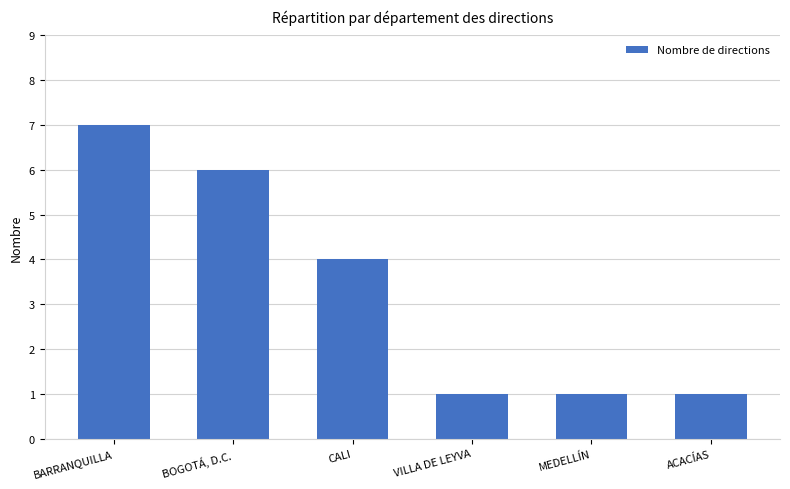

How many bars are there in total?

6